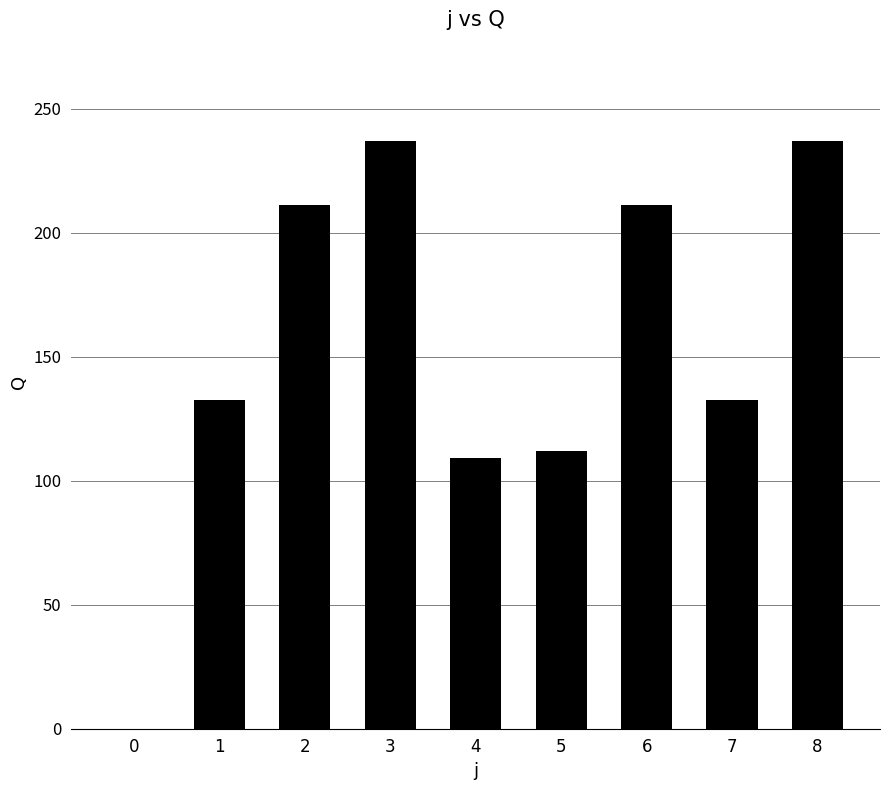

The value at 0 is 0.0. True or false?

True